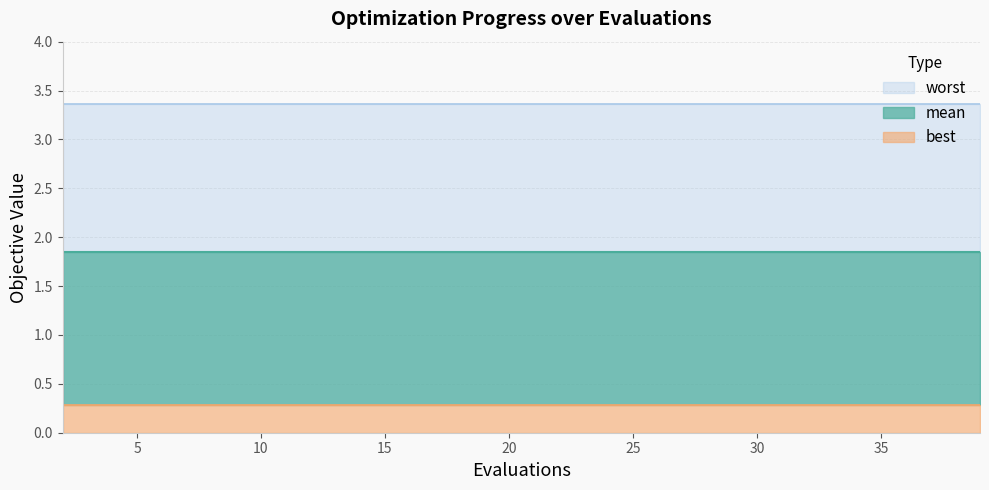

List the series in order of their peak value, highest first.

worst, mean, best